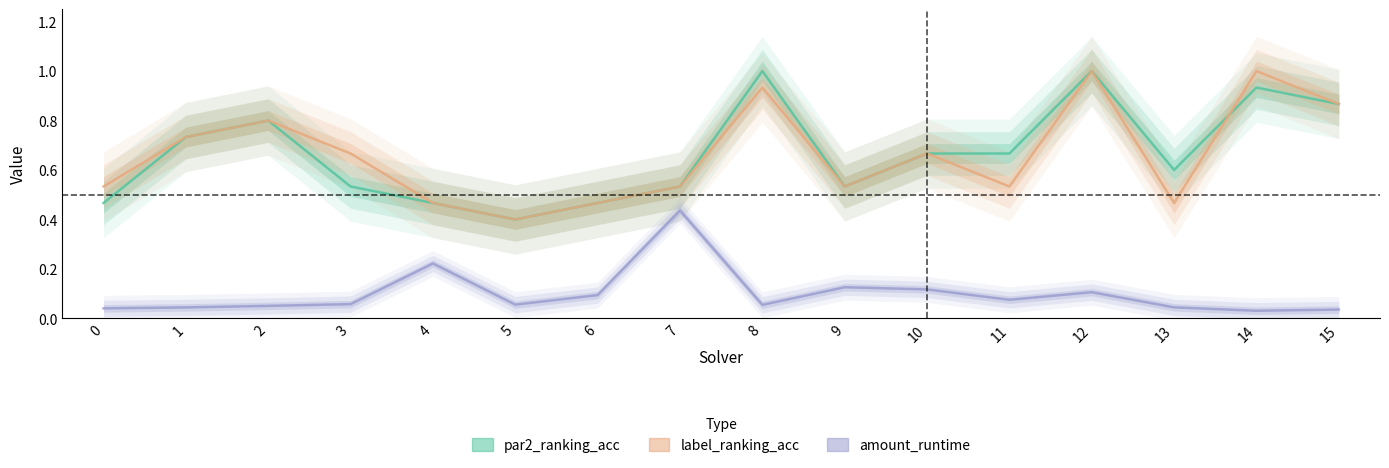

Reading left to right, list all the values displayed in this chart.

par2_ranking_acc: 0.5	0.7	0.8	0.5	0.5	0.4	0.5	0.5	1.0	0.5	0.7	0.7	1.0	0.6	0.9	0.9
label_ranking_acc: 0.5	0.7	0.8	0.7	0.5	0.4	0.5	0.5	0.9	0.5	0.7	0.5	1.0	0.5	1.0	0.9
amount_runtime: 0.0	0.0	0.1	0.1	0.2	0.1	0.1	0.4	0.1	0.1	0.1	0.1	0.1	0.0	0.0	0.0